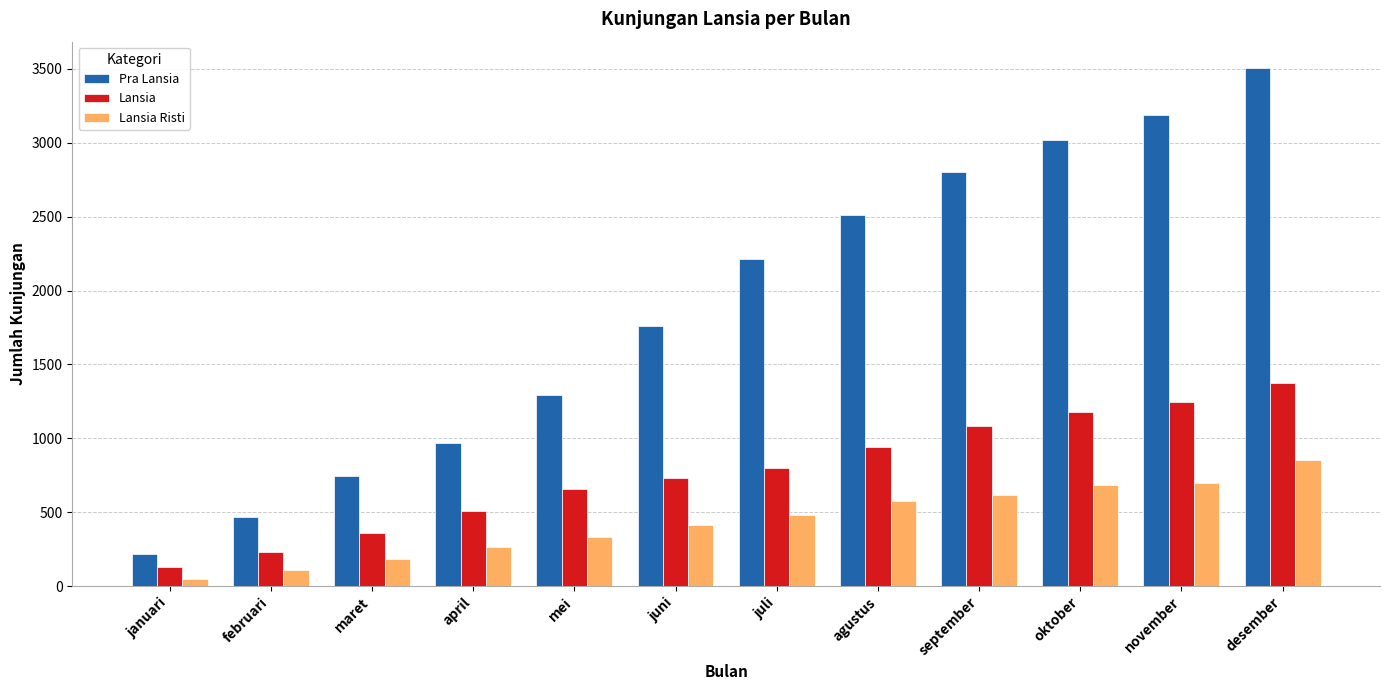

What is the approximate value of Lansia at juli?

799